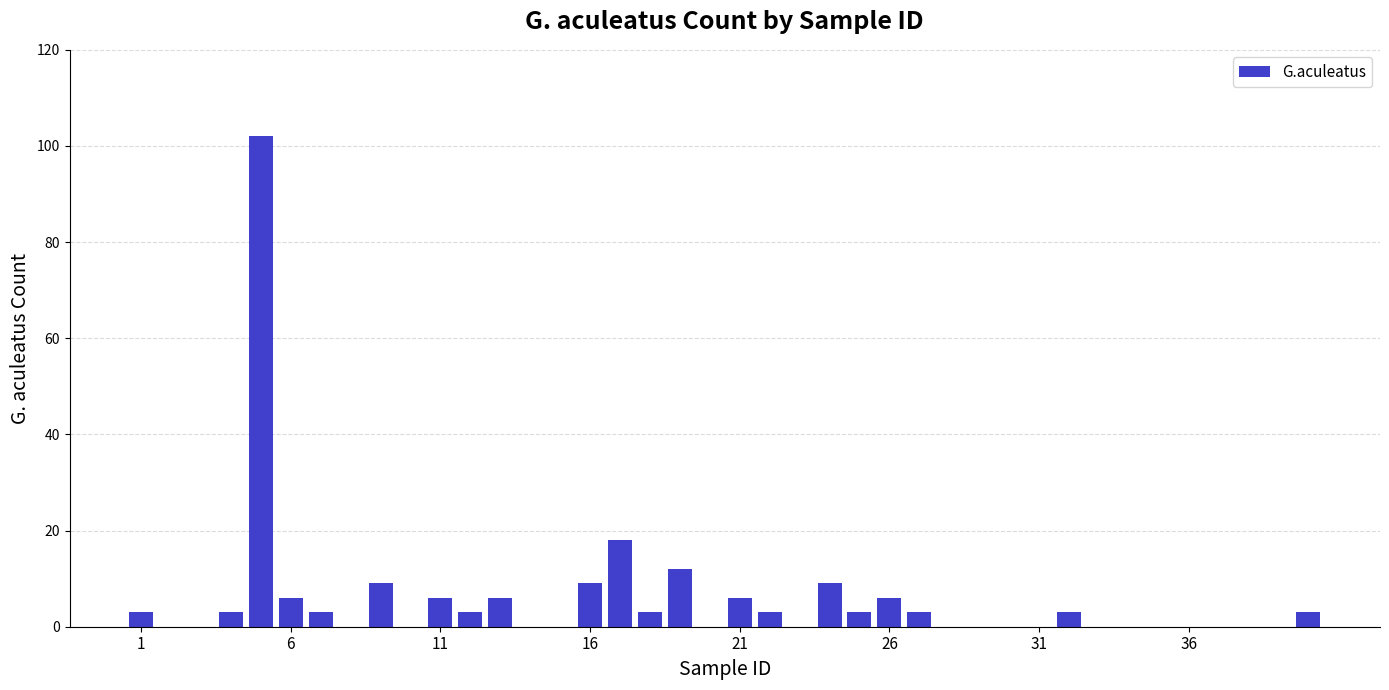

Does the chart contain stacked bars?

No